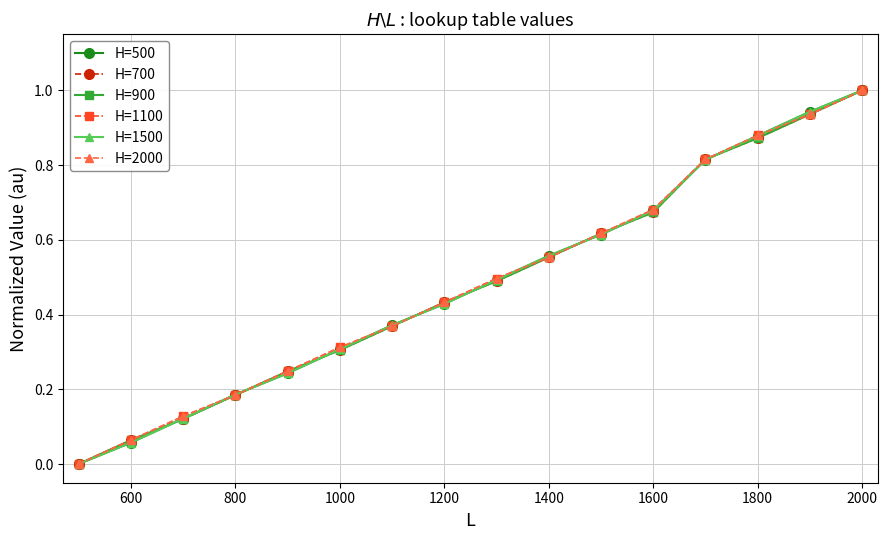

What is the difference between the maximum and minimum values in the H=700 series?

1.0